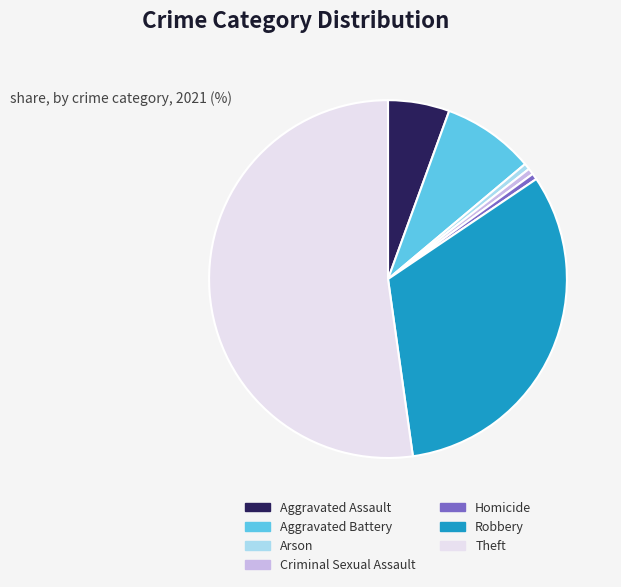

True or false: Aggravated Battery accounts for 2% of the total.

False